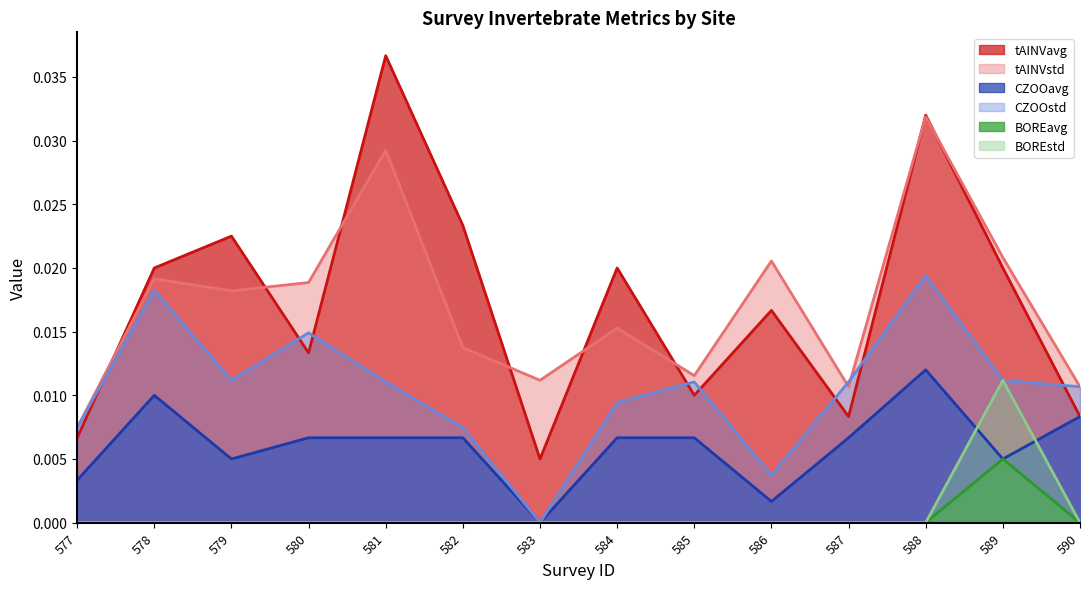

True or false: tAINVstd and BOREavg intersect in this chart.

False